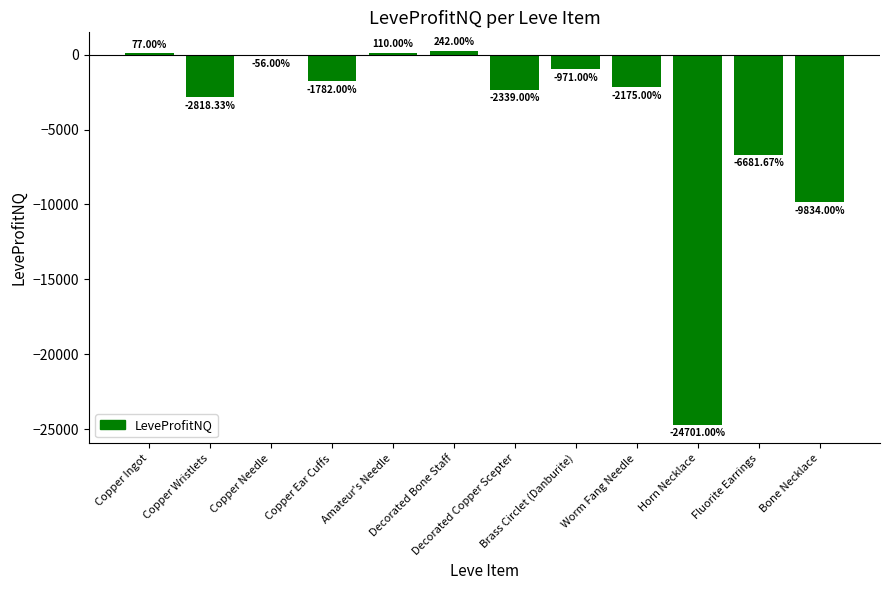

The chart shows a value of -24701.0 at Horn Necklace. True or false?

True